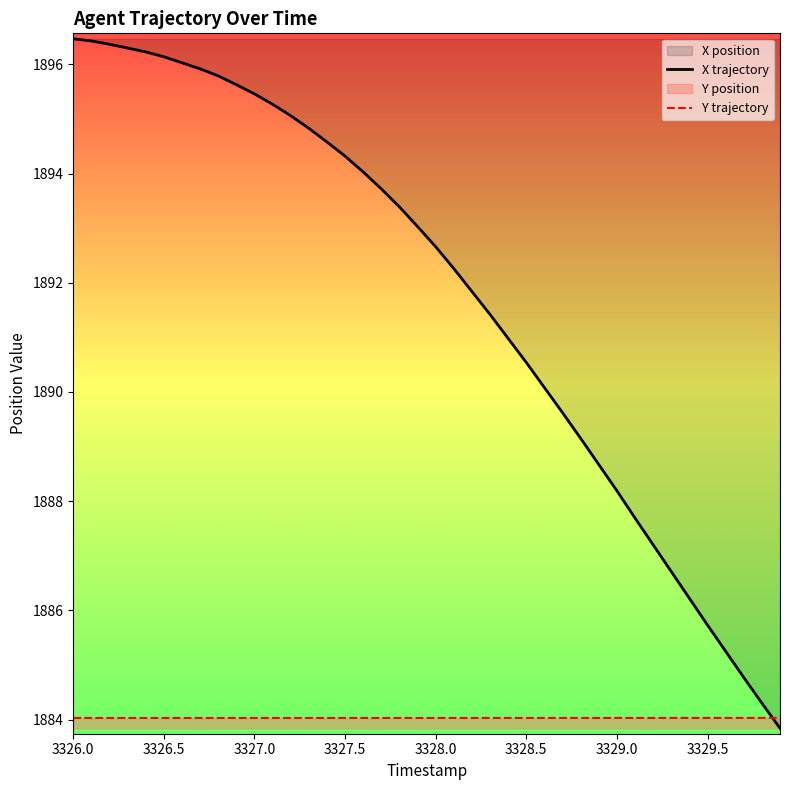

True or false: X trajectory has more than 0 interior local peaks.

False